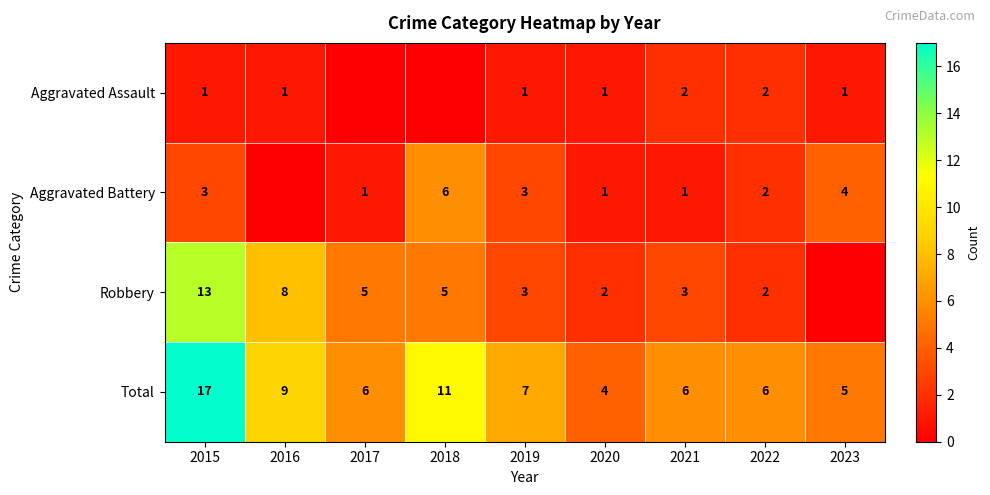

At 2021, list the series in order from largest to smallest.

Total, Robbery, Aggravated Assault, Aggravated Battery